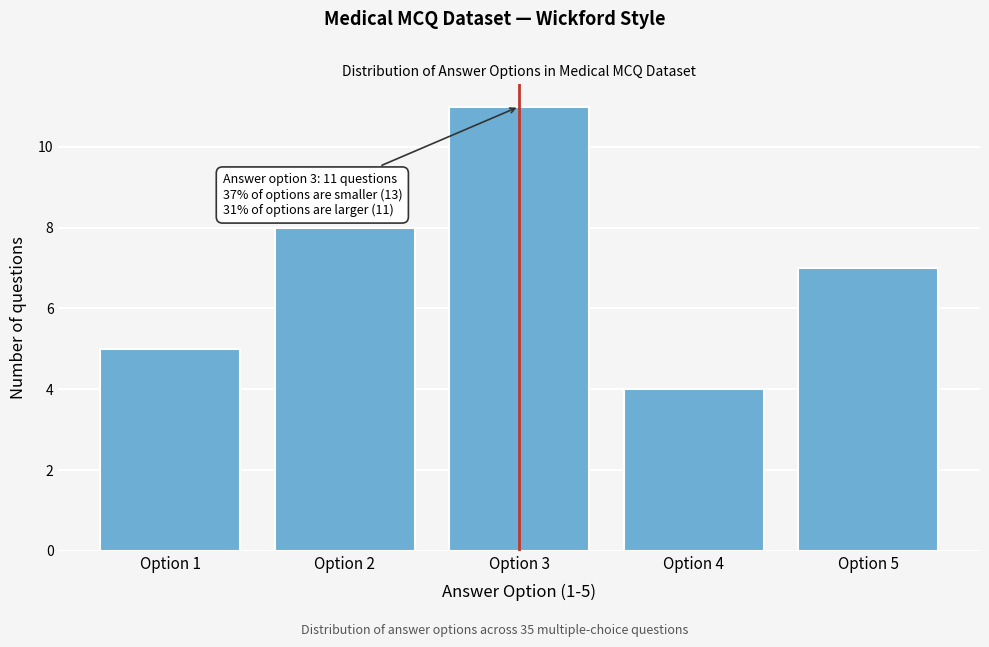

Reading right to left, list all the values displayed in this chart.

Option 5=7	Option 4=4	Option 3=11	Option 2=8	Option 1=5